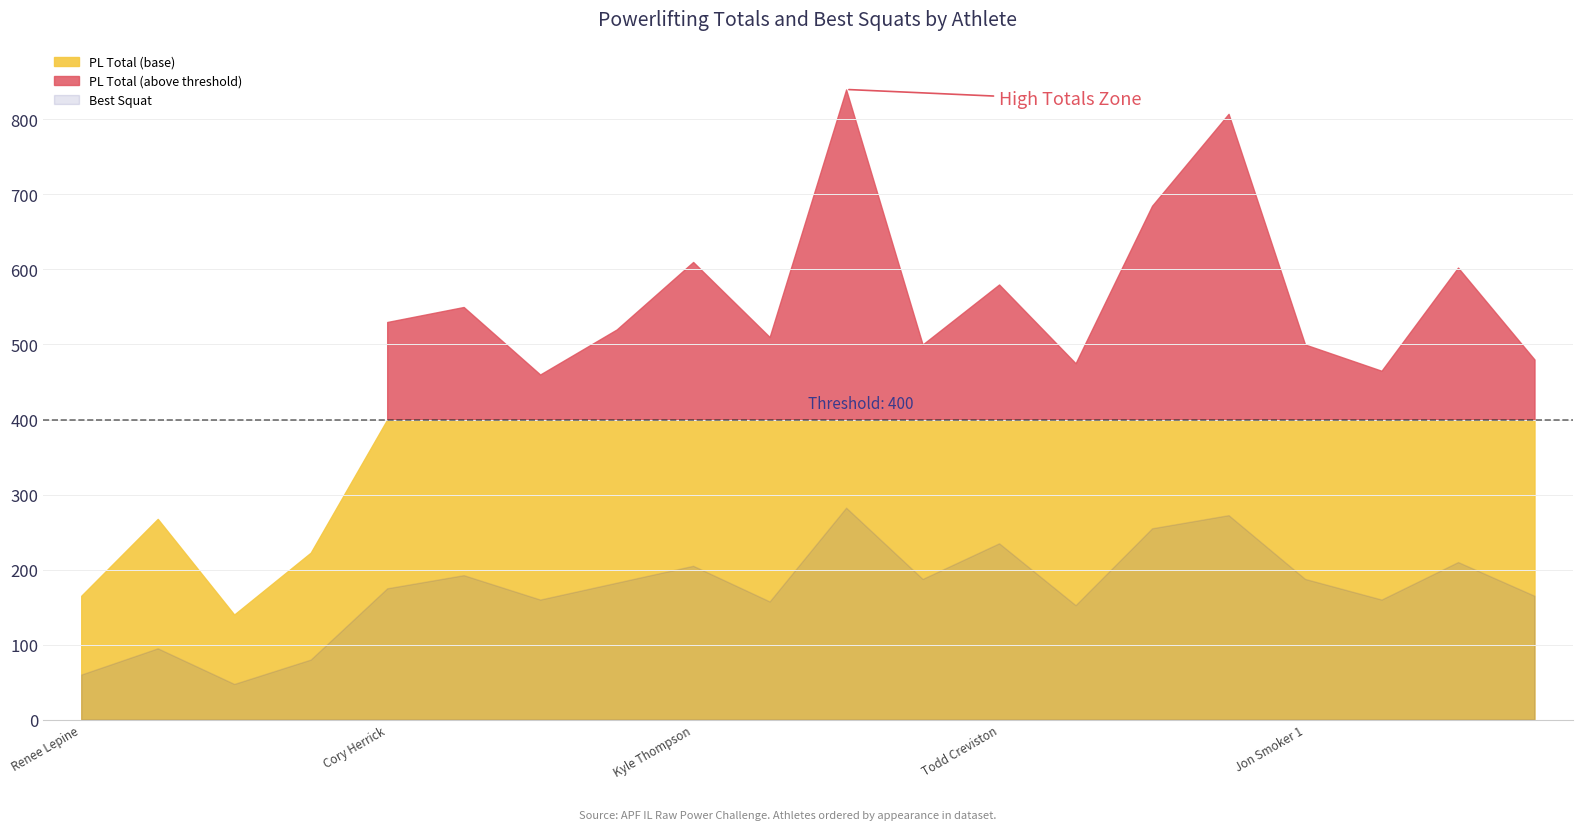

Which category has the highest value in the Best Squat series?

Eric Lilliebridge